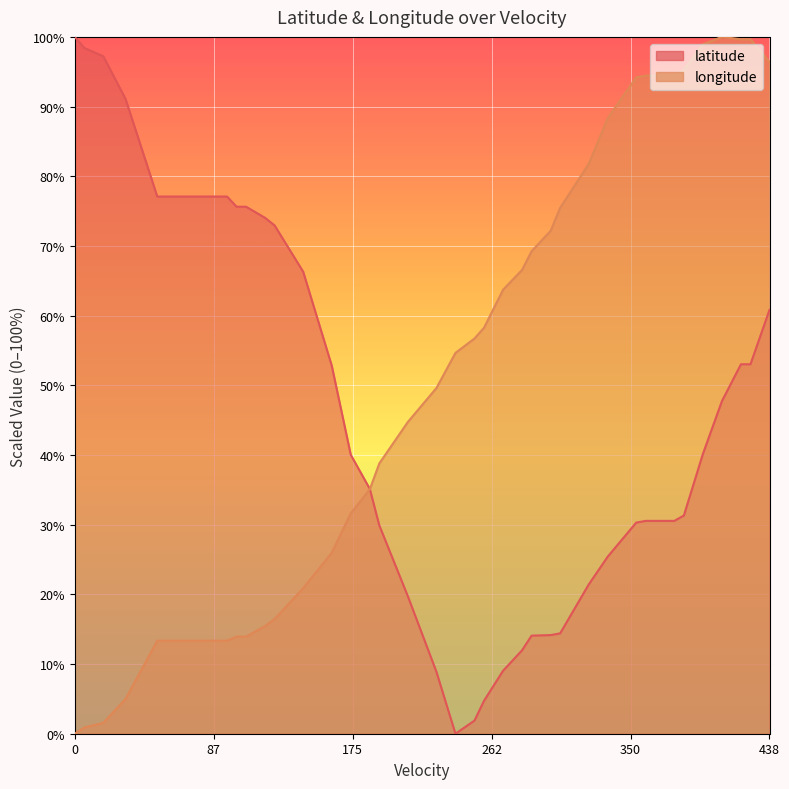

At which category is the sum across all series the highest?

438